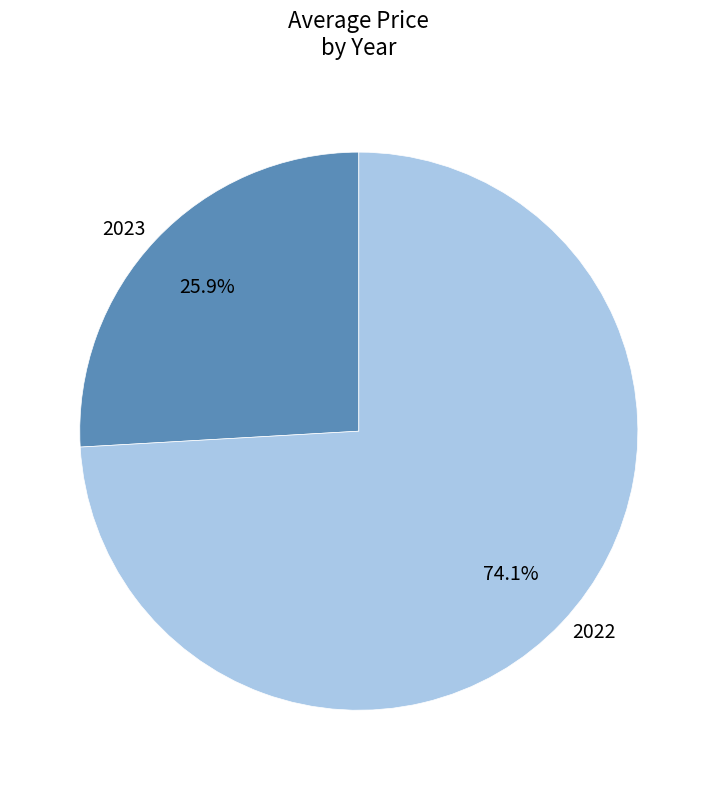

How many slices are in this pie chart?

2